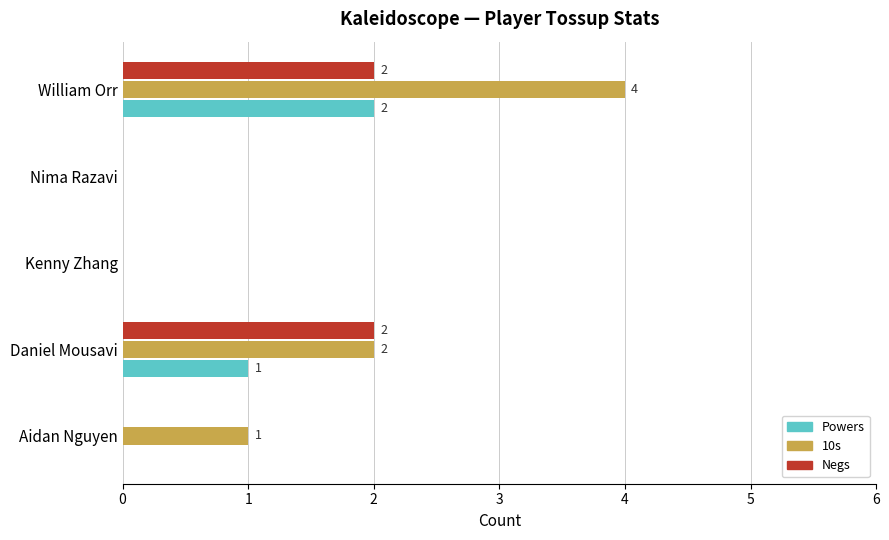

Which series has the largest total across all categories?

10s